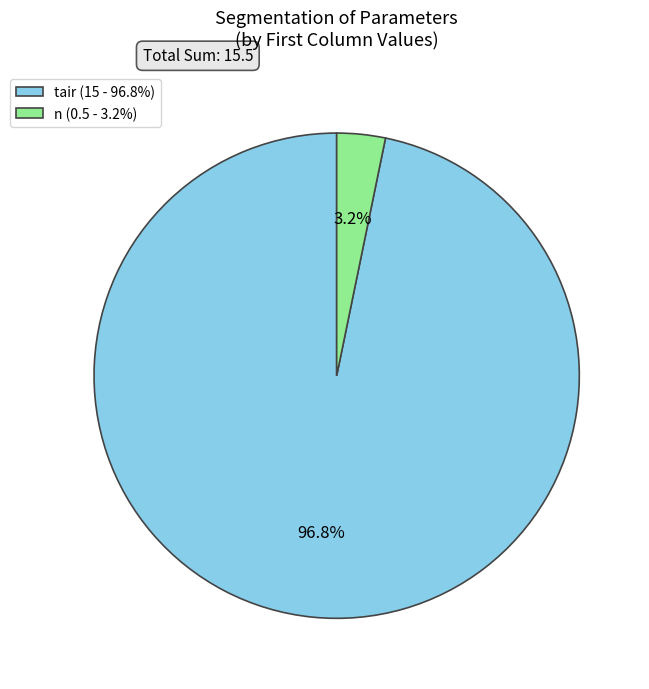

Rank the categories by value from highest to lowest.

tair (15 - 96.8%), n (0.5 - 3.2%)